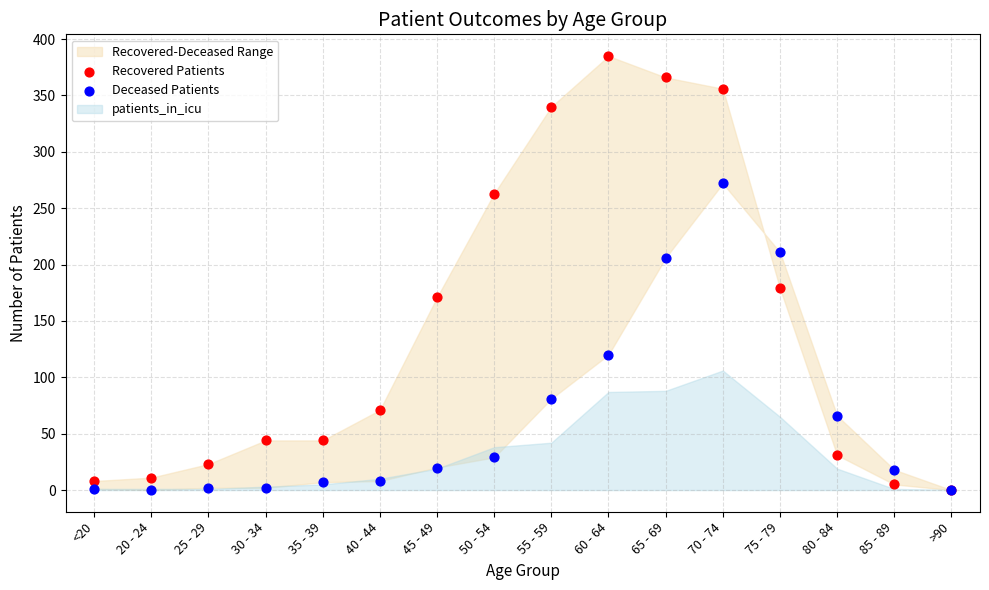

In the Deceased Patients series, what Y value is closest to 136?

120